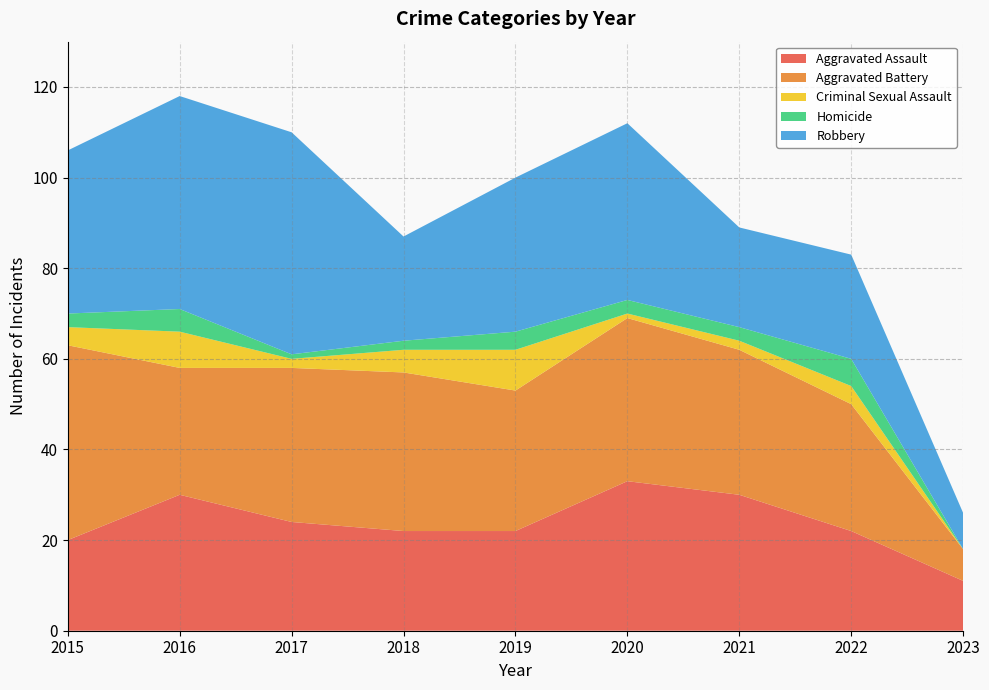

Reading left to right, extract all data points from this chart.

Aggravated Assault: 2015=20	2016=30	2017=24	2018=22	2019=22	2020=33	2021=30	2022=22	2023=11
Aggravated Battery: 2015=43	2016=28	2017=34	2018=35	2019=31	2020=36	2021=32	2022=28	2023=7
Criminal Sexual Assault: 2015=4	2016=8	2017=2	2018=5	2019=9	2020=1	2021=2	2022=4	2023=0
Homicide: 2015=3	2016=5	2017=1	2018=2	2019=4	2020=3	2021=3	2022=6	2023=0
Robbery: 2015=36	2016=47	2017=49	2018=23	2019=34	2020=39	2021=22	2022=23	2023=8